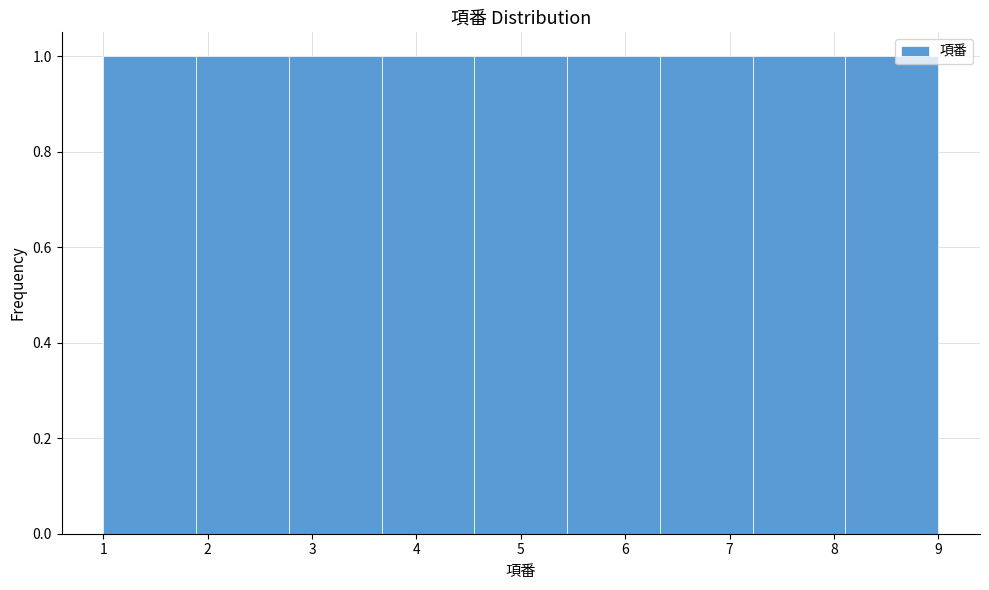

Reading left to right, transcribe this chart: for each bar, give the range it covers on the x-axis and its height. Neither the bar edges nor the heights are printed on the chart, so give them approximately, as read against the axes.

1.0 to 1.9: 1
1.9 to 2.8: 1
2.8 to 3.7: 1
3.7 to 4.6: 1
4.6 to 5.4: 1
5.4 to 6.3: 1
6.3 to 7.2: 1
7.2 to 8.1: 1
8.1 to 9.0: 1